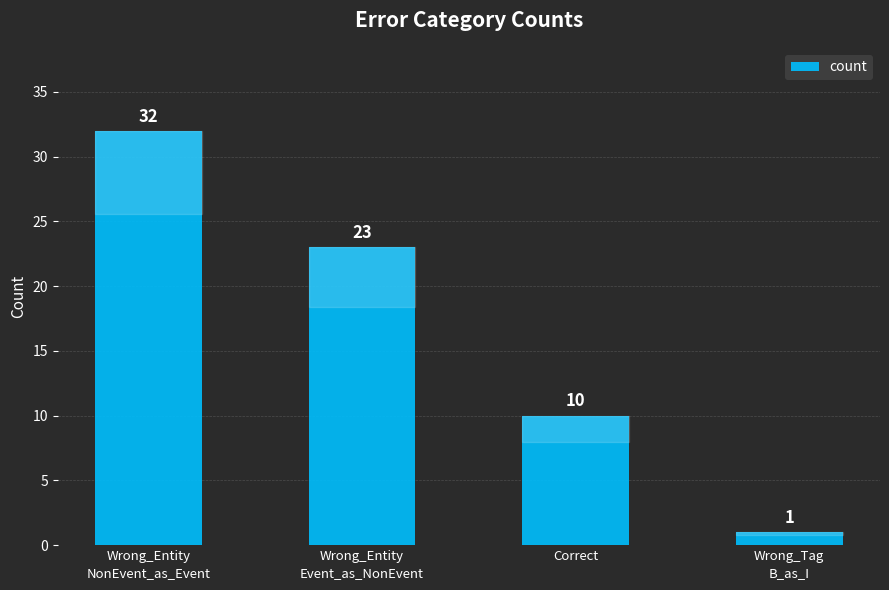

What is the sum of the values at Wrong_Entity
Event_as_NonEvent and Correct?

33